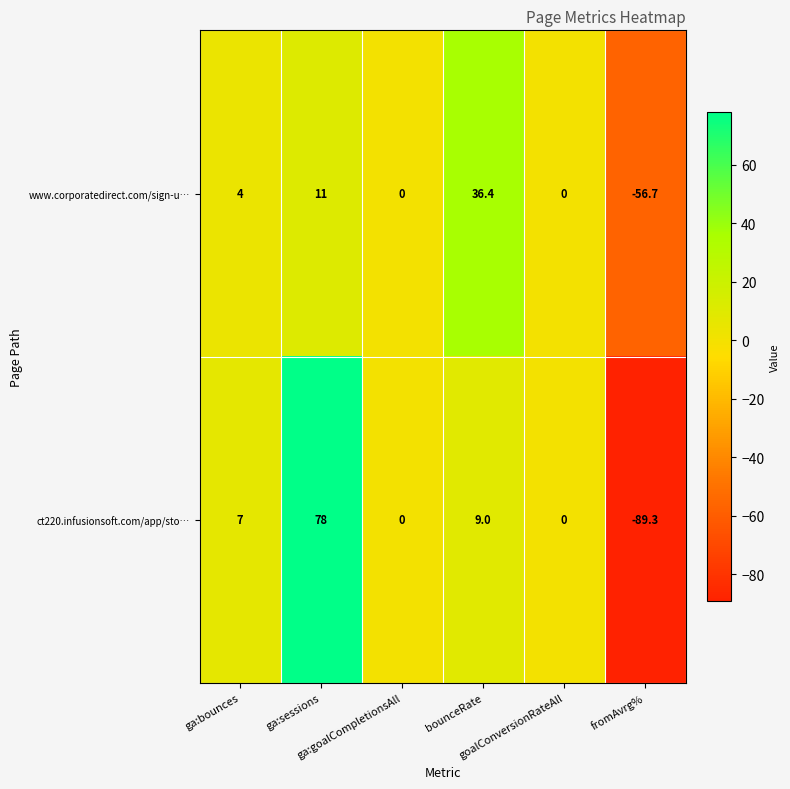

How many data points in ct220.infusionsoft.com/app/sto… are less than 7?

3